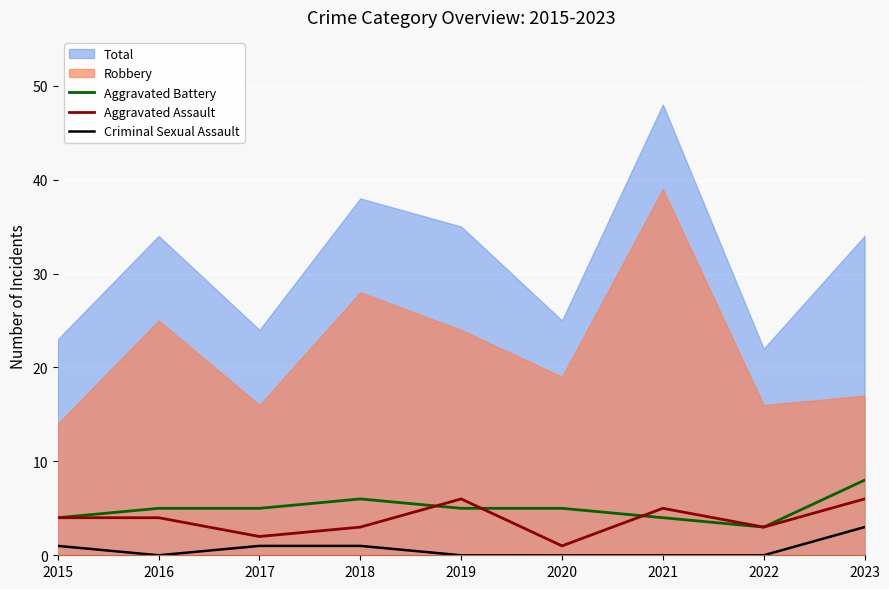

Where is the first local maximum for Aggravated Battery?

2018